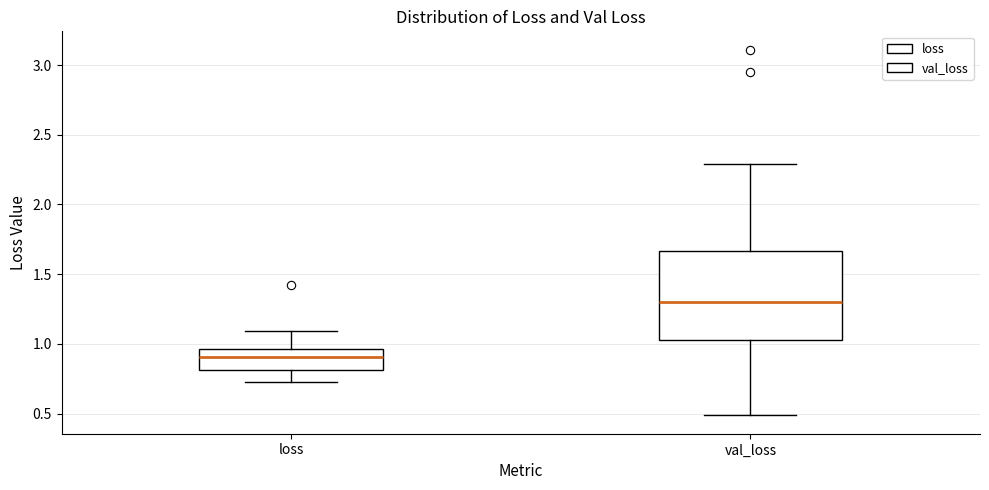

Reading left to right, read every box against the y-axis: the position of its median line, the range the box covers, and the ends of its whiskers. The values are not printed on the chart, so give them approximately, as read against the axis.

loss: median 0.90, box 0.80 to 0.95, whiskers 0.75 to 1.10
val_loss: median 1.30, box 1.05 to 1.65, whiskers 0.50 to 2.30